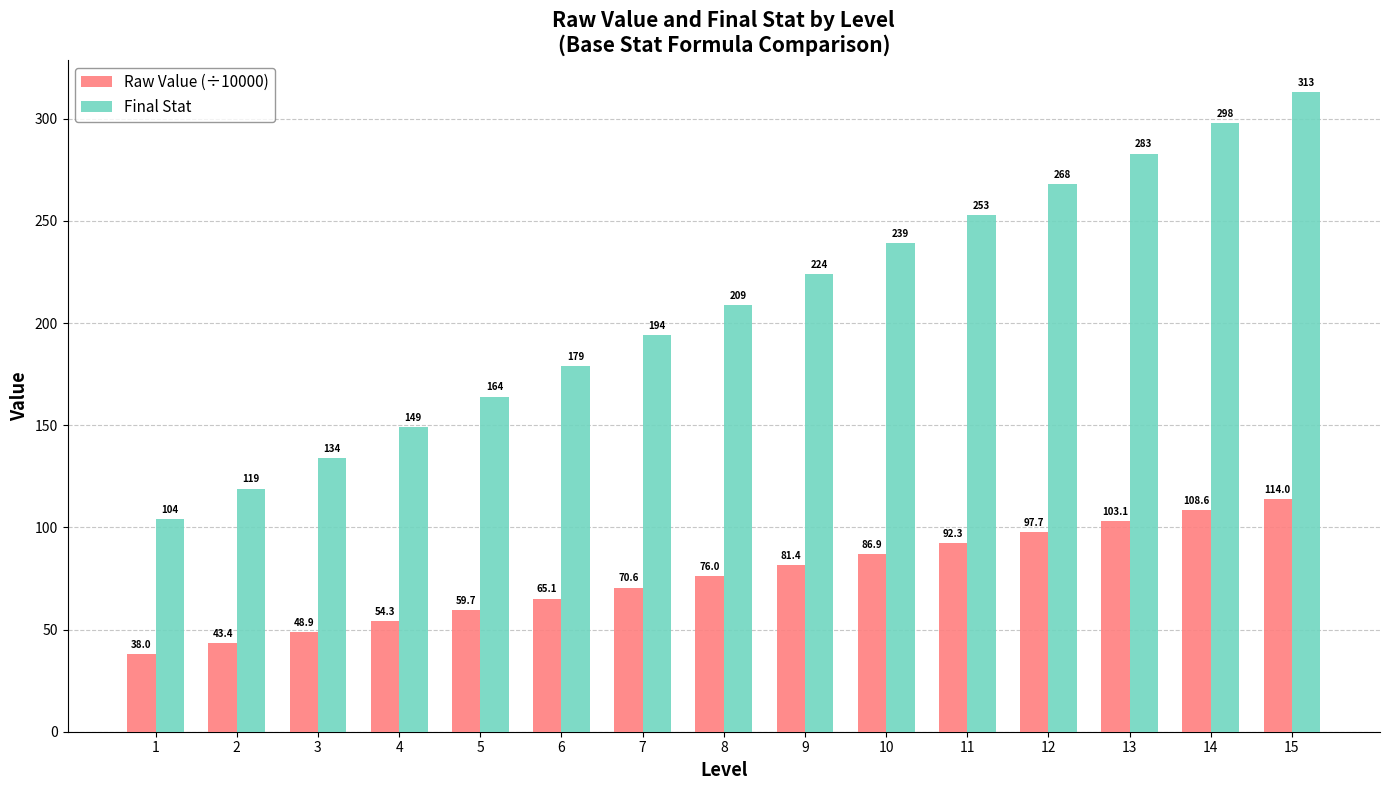

What is the value of the Final Stat bar at the 11th from the left?

253.0